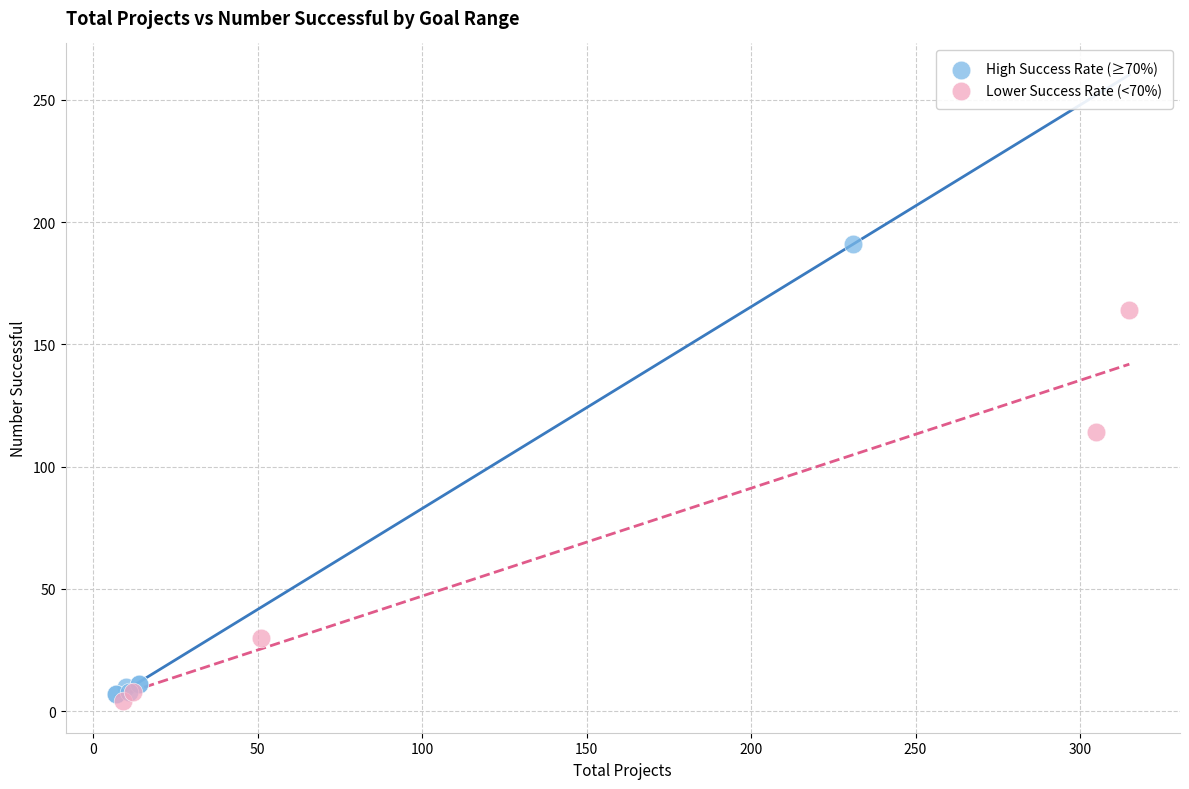

Which series has the largest Y range (max minus min)?

High Success Rate (≥70%)